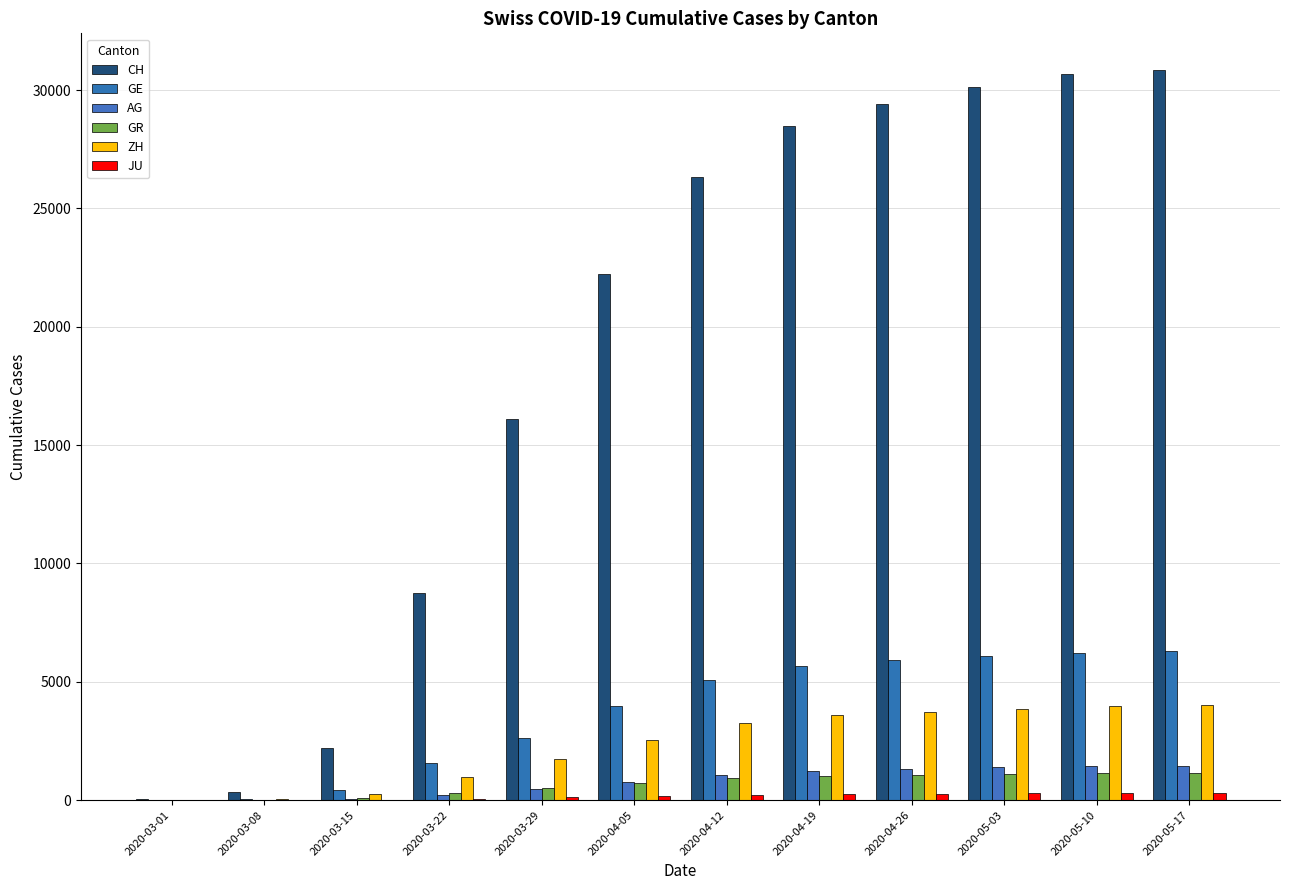

What is the label of the 5th bar from the right?

2020-04-19